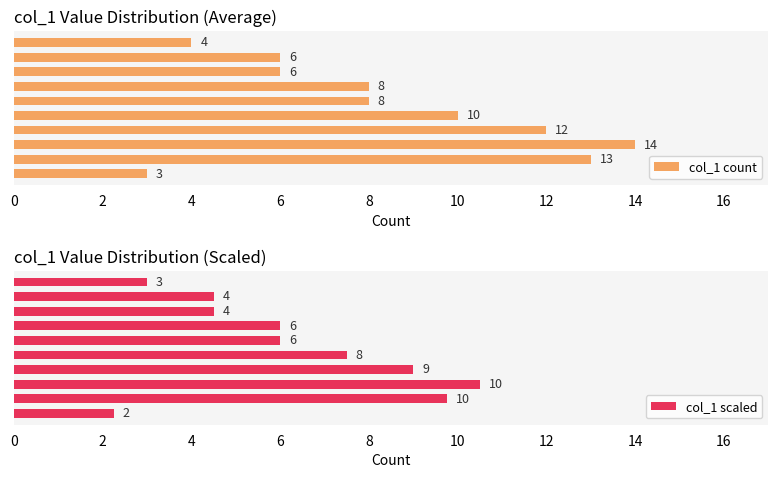

Reading left to right, what are all the values shown in this chart?

col_1 count: 3.0	13.0	14.0	12.0	10.0	8.0	8.0	6.0	6.0	4.0
col_1 scaled: 2.2	9.8	10.5	9.0	7.5	6.0	6.0	4.5	4.5	3.0